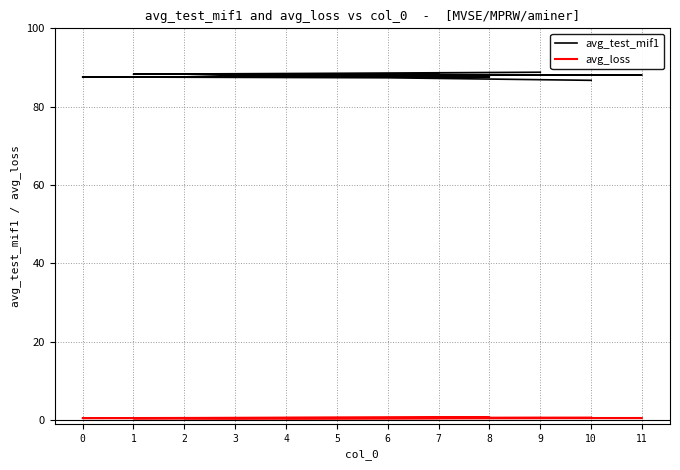

At how many categories does at least one series exceed 57?

12